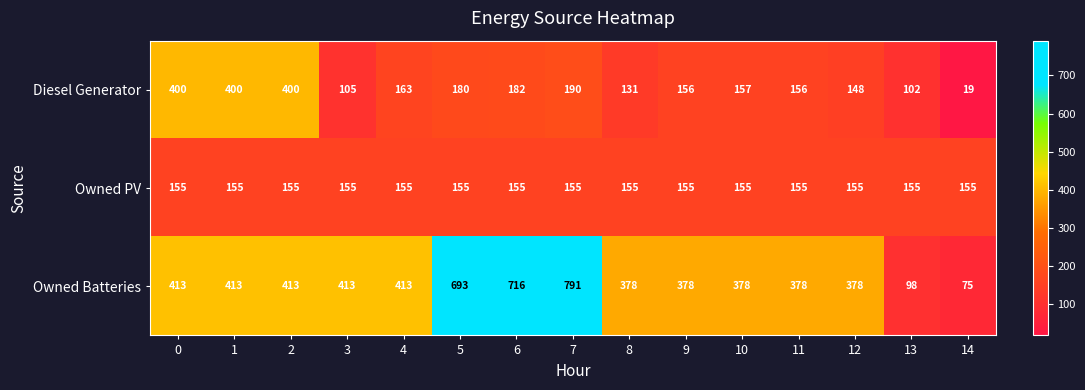

What is the maximum value shown in the chart?

791